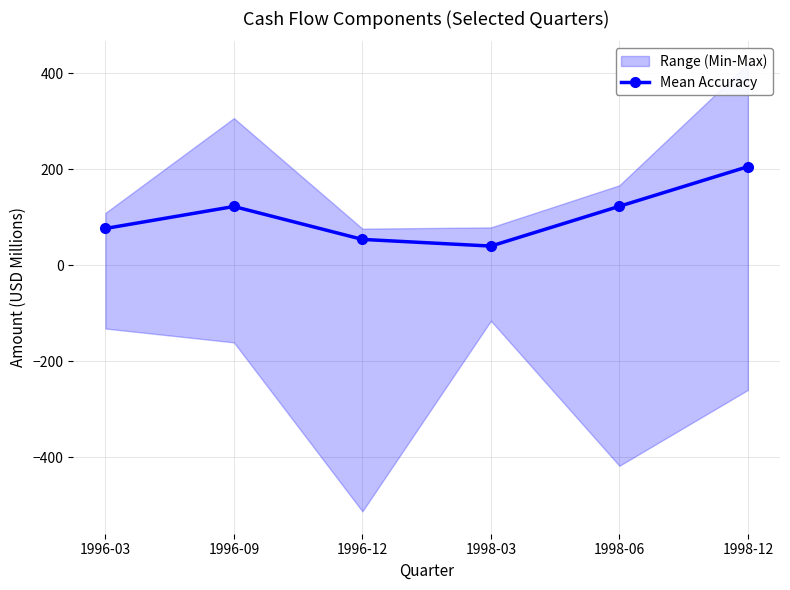

What is the average value?

103.6